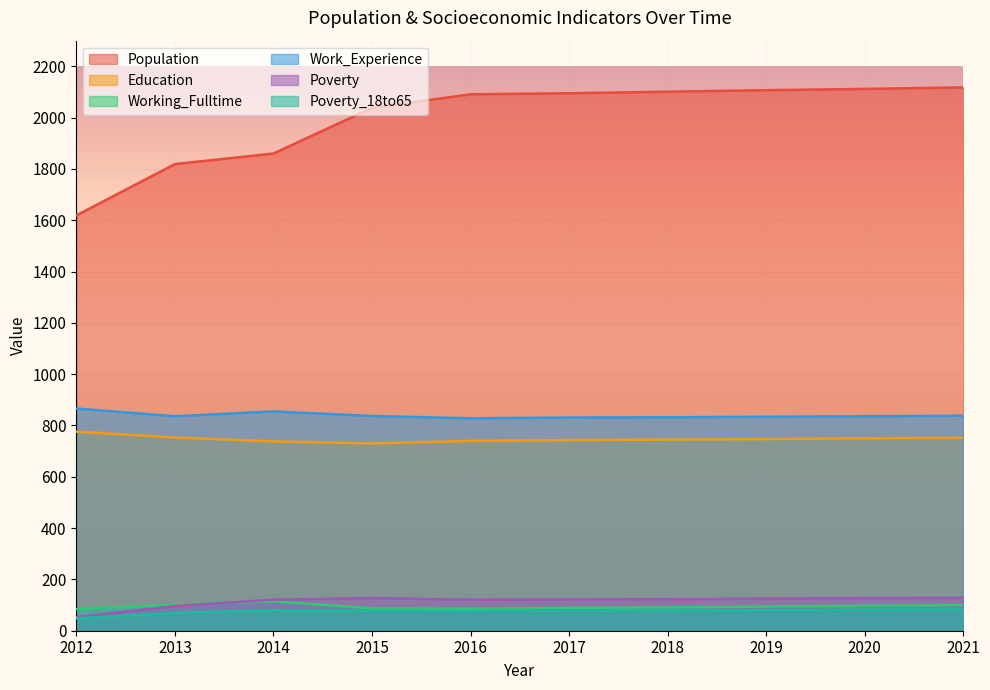

What value does the Education series have at 2017?

743